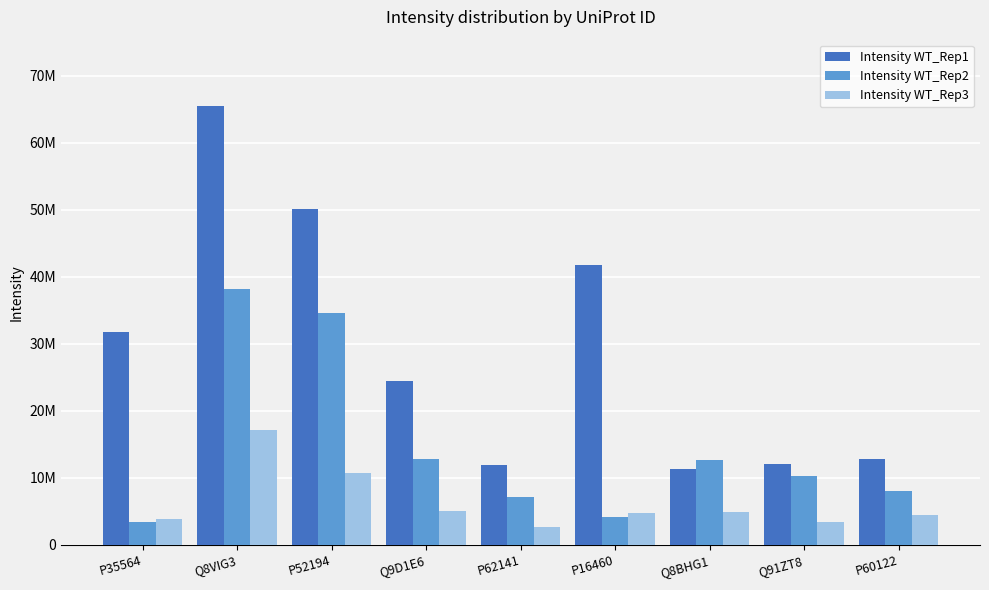

Which series has the largest range (max minus min)?

Intensity WT_Rep1